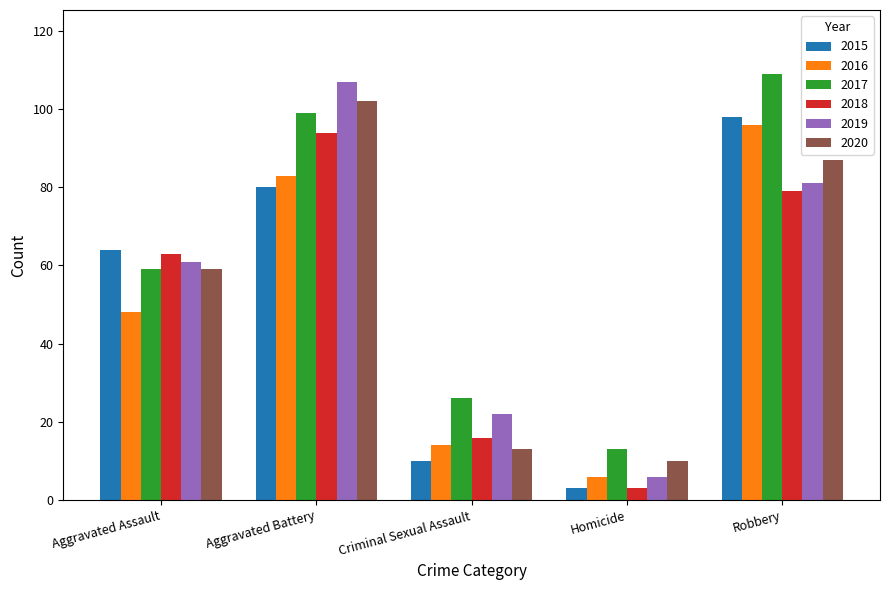

Read the 2020 value at Aggravated Assault, to the nearest 10.

60